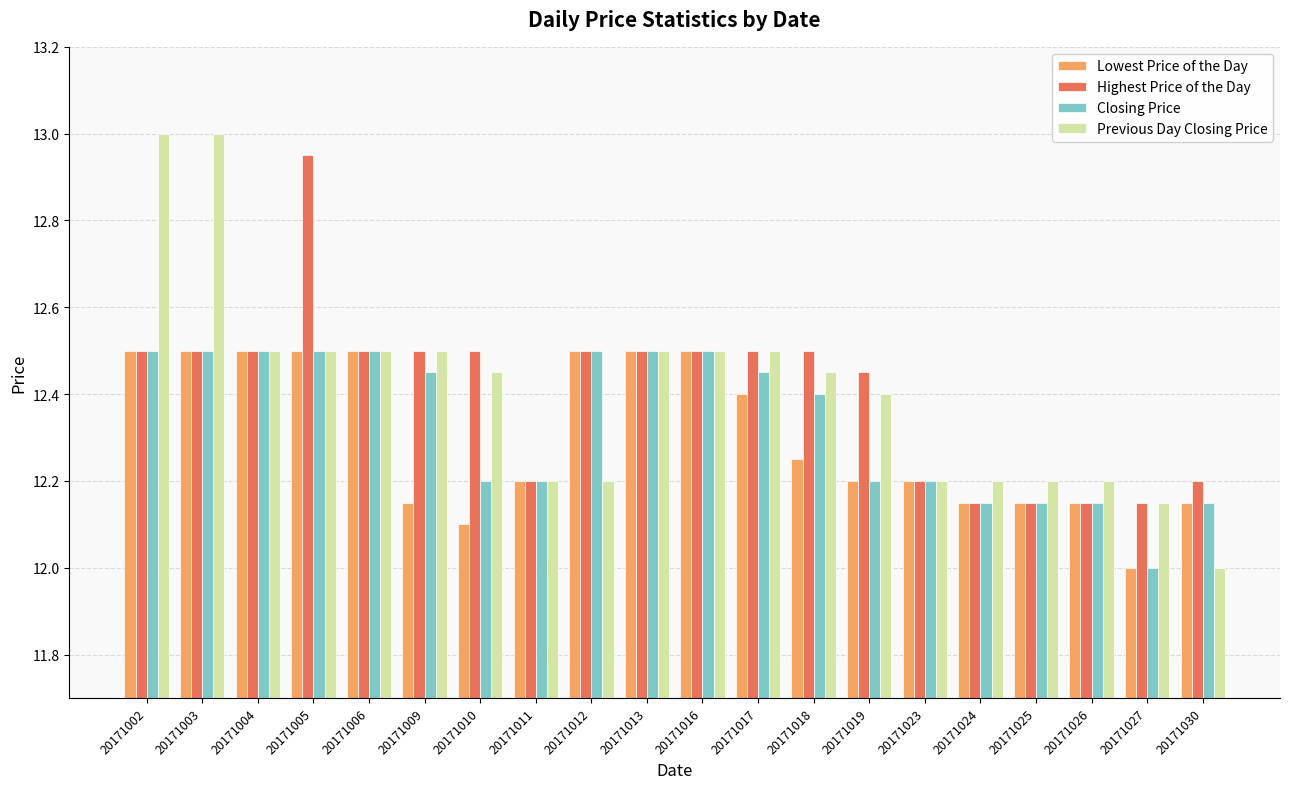

What is the average value of the Closing Price series?

12.3